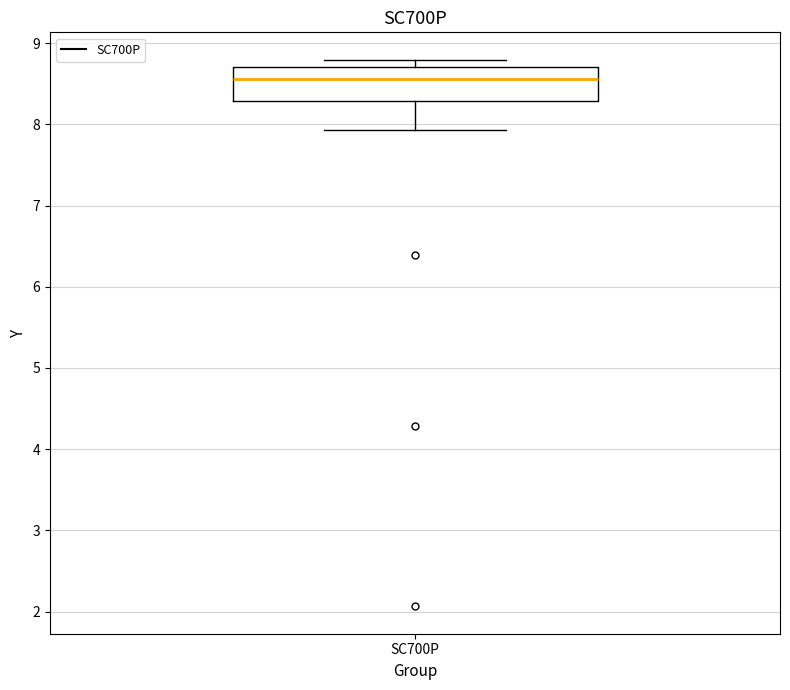

Where is the lower edge of the box for SC700P on the y-axis? The values are not printed on the chart, so give them approximately, as read against the axis.

8.3